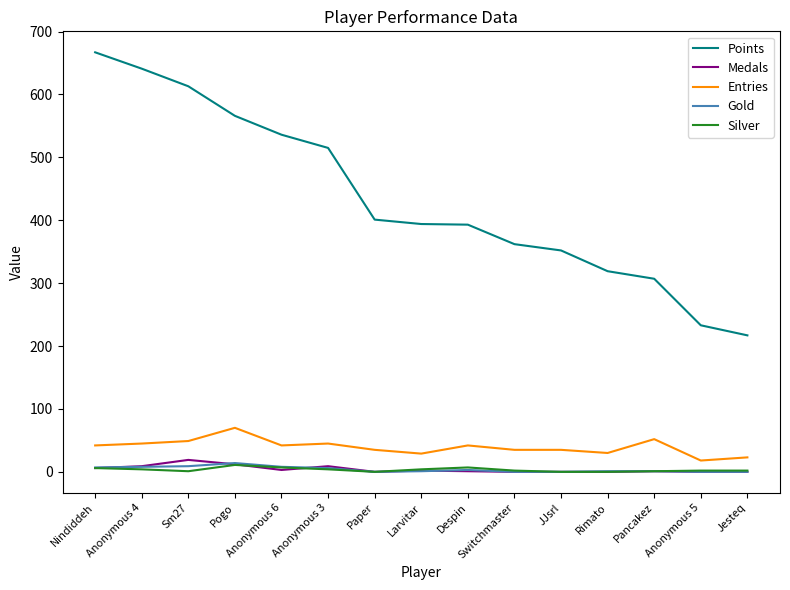

Which series changed the most between Anonymous 6 and Despin?

Points